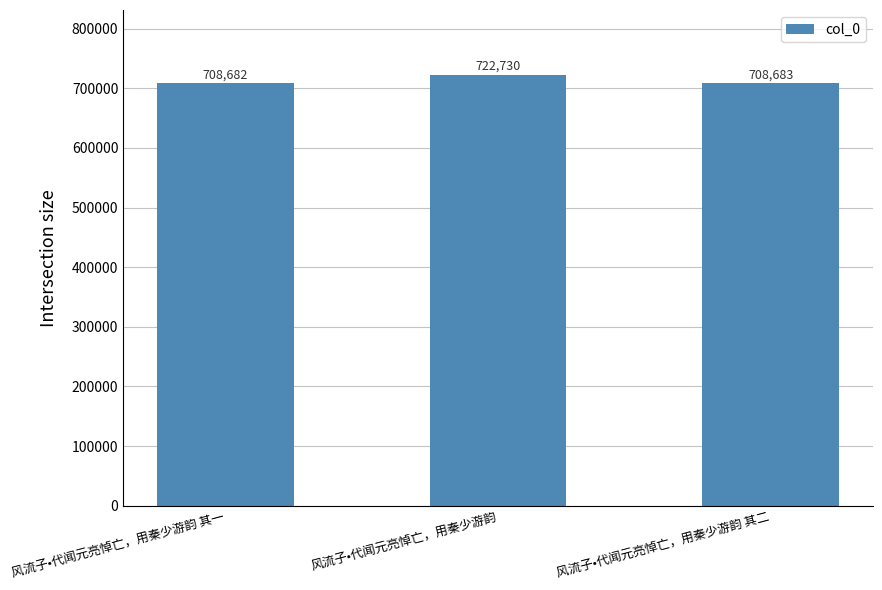

Which category has the lowest value across all series?

风流子•代闻元亮悼亡，用秦少游韵 其一